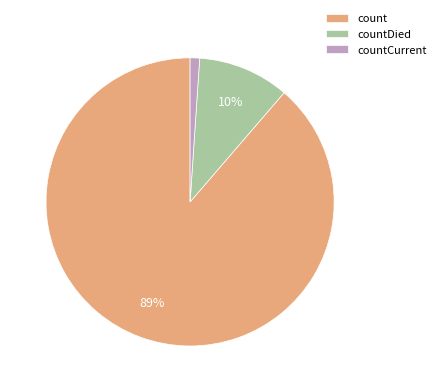

What percentage is the count slice, to the nearest percent?

89%